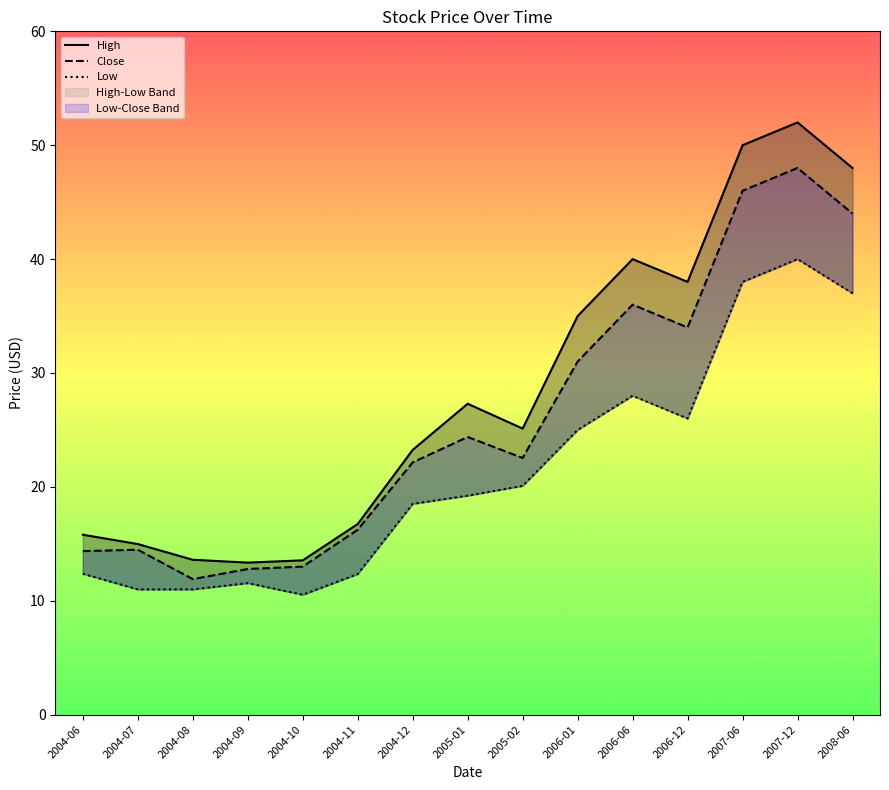

What is the sum of the Close values at 2006-01 and 2004-11?

47.2